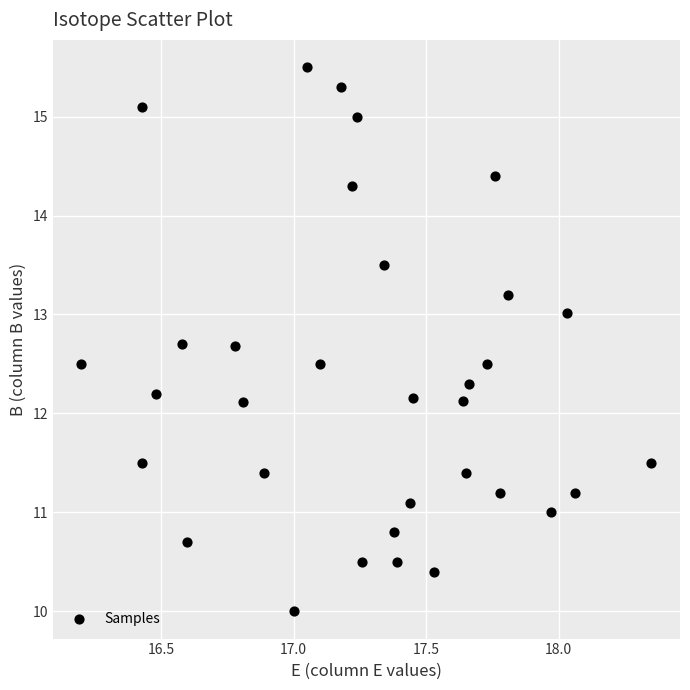

What is the range of Y values (max minus min)?

5.5